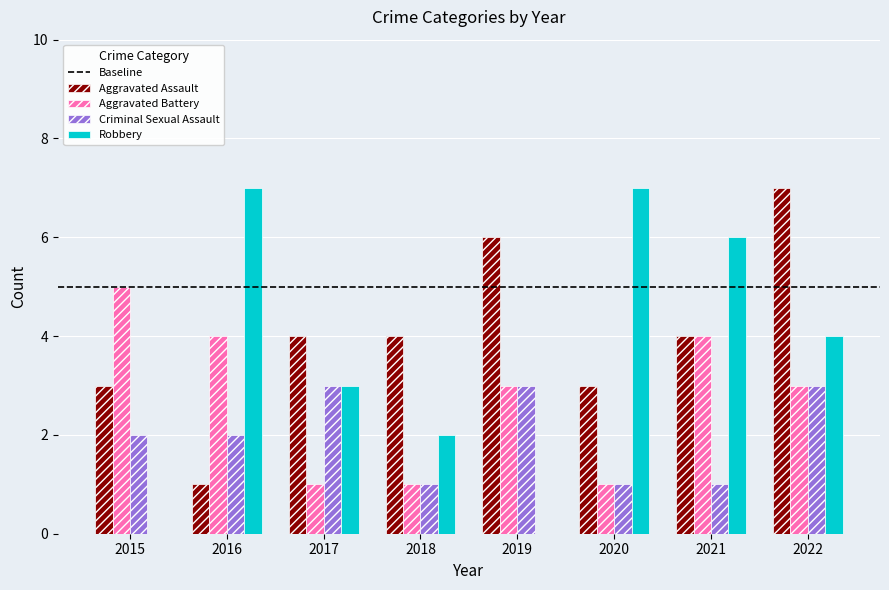

What is the highest value of the Robbery series?

7